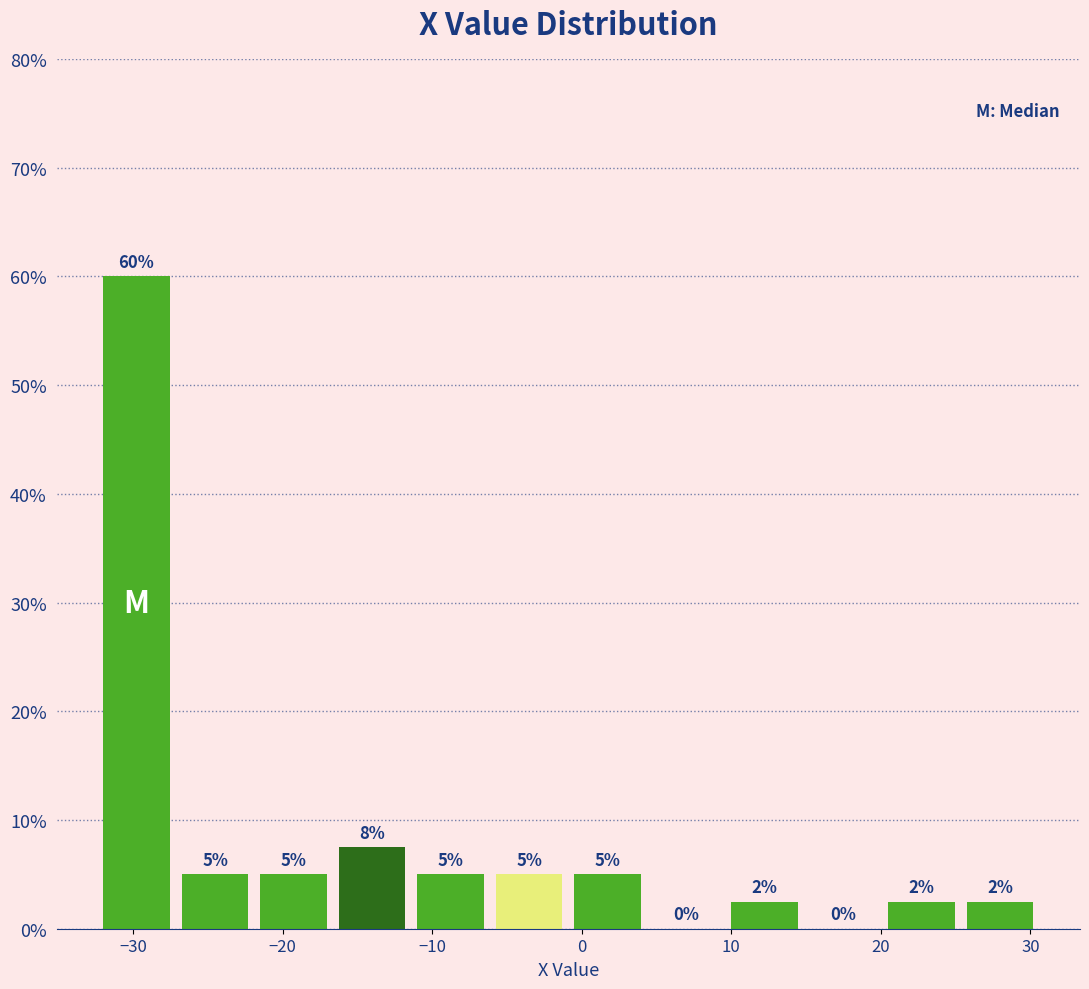

Which range on the x-axis has the tallest bar?

-32 to -27